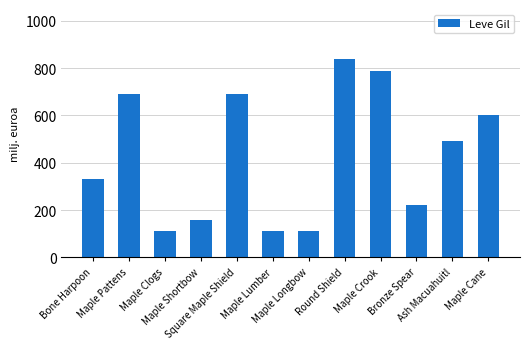

What is the label of the 6th bar from the left?

Maple Lumber